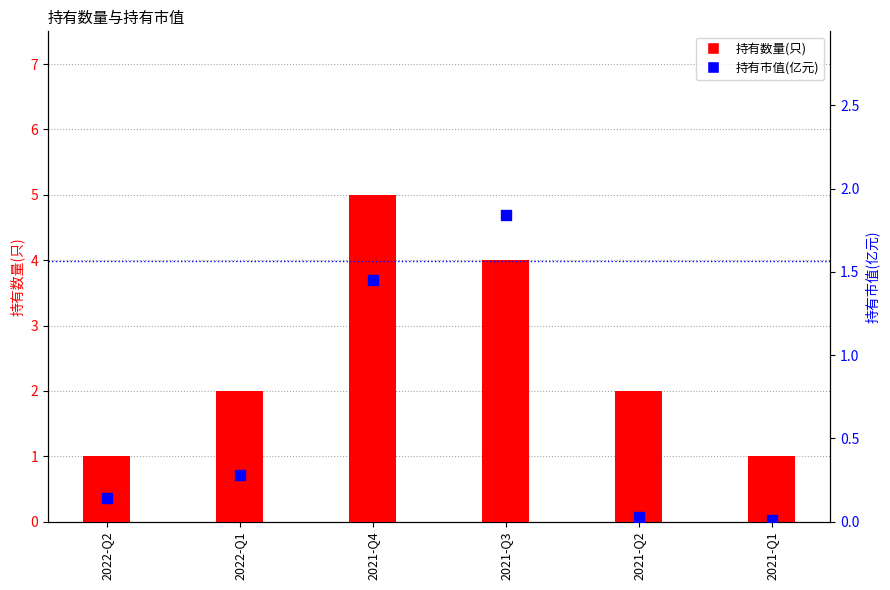

Which series reaches the minimum Y coordinate?

持有市值(亿元)